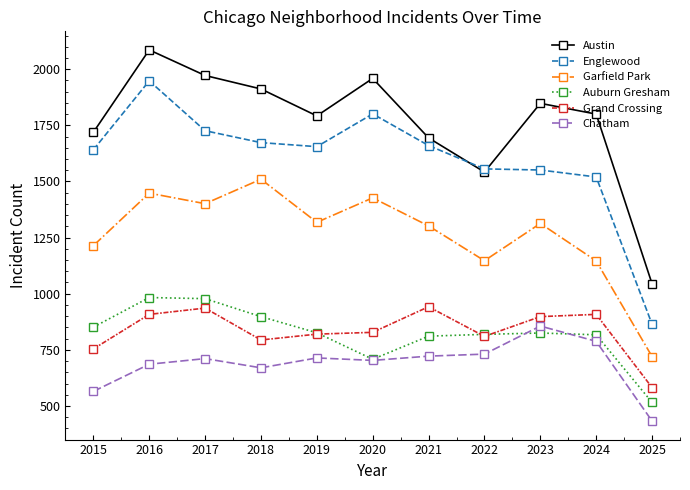

At 2025, list the series in order from largest to smallest.

Austin, Englewood, Garfield Park, Grand Crossing, Auburn Gresham, Chatham